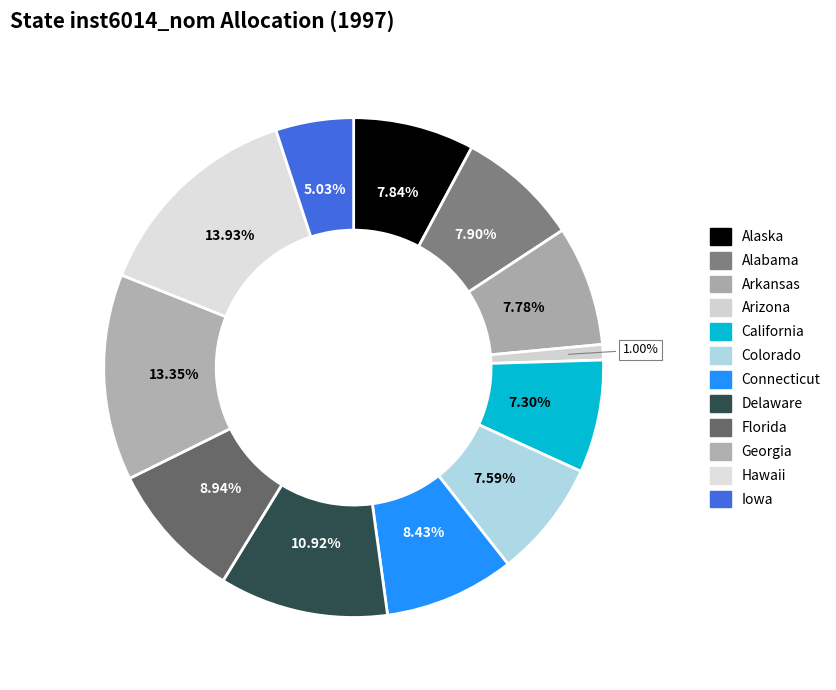

What percentage do Georgia and Delaware together represent?

24.3%